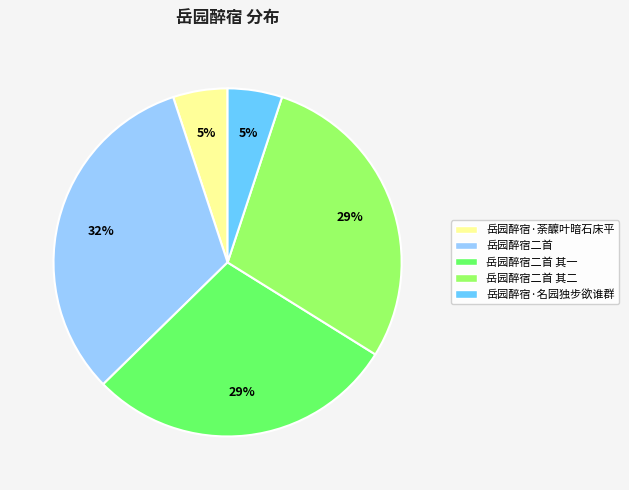

The 岳园醉宿·名园独步欲谁群 slice represents 5% of the pie. True or false?

True